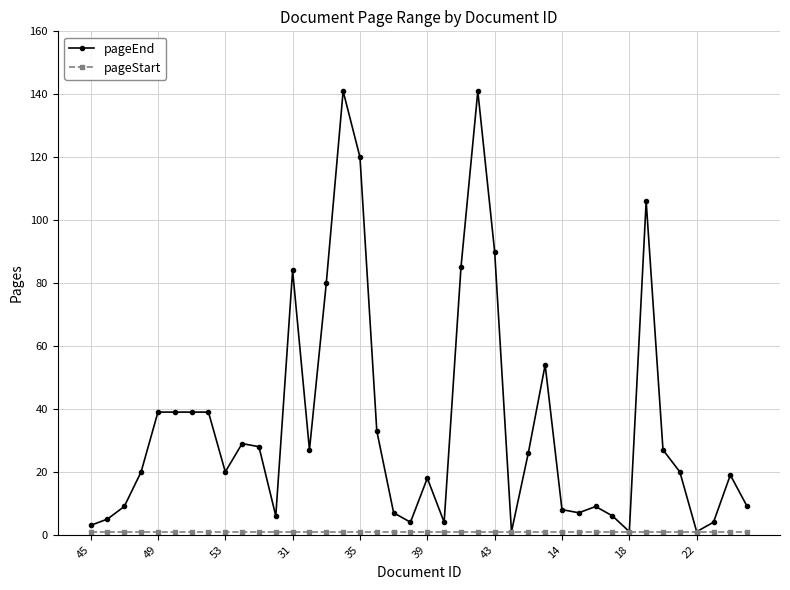

Which series has the widest spread of values?

pageEnd